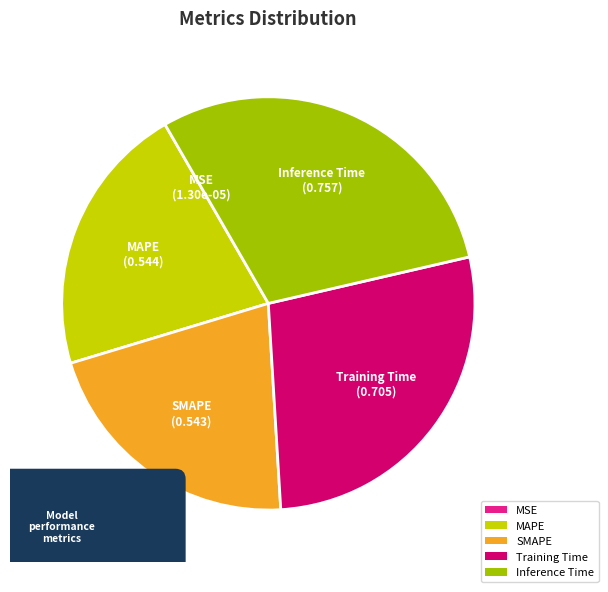

How many slices are in this pie chart?

5